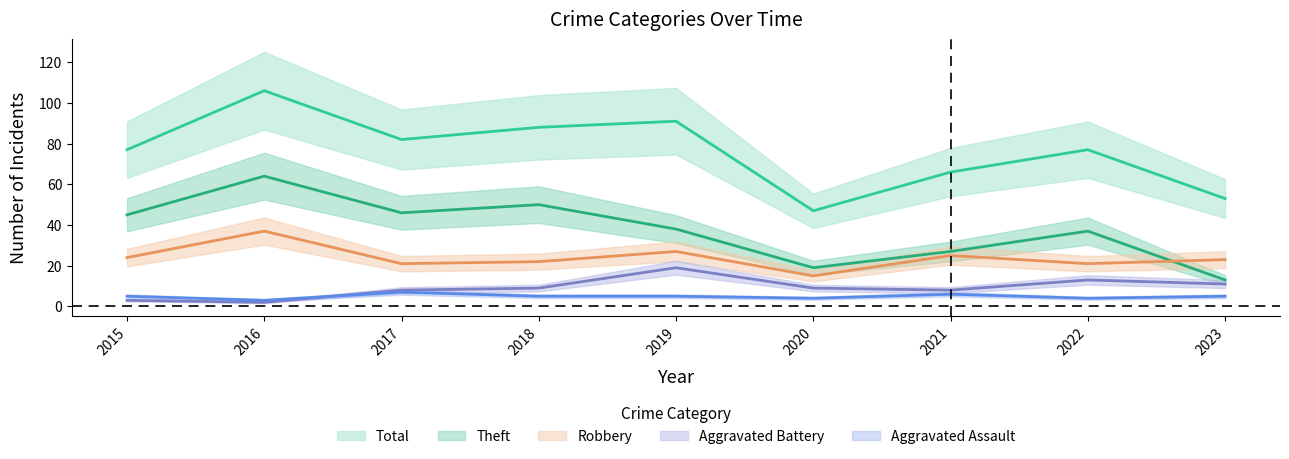

True or false: Theft and Aggravated Battery cross at least once.

False